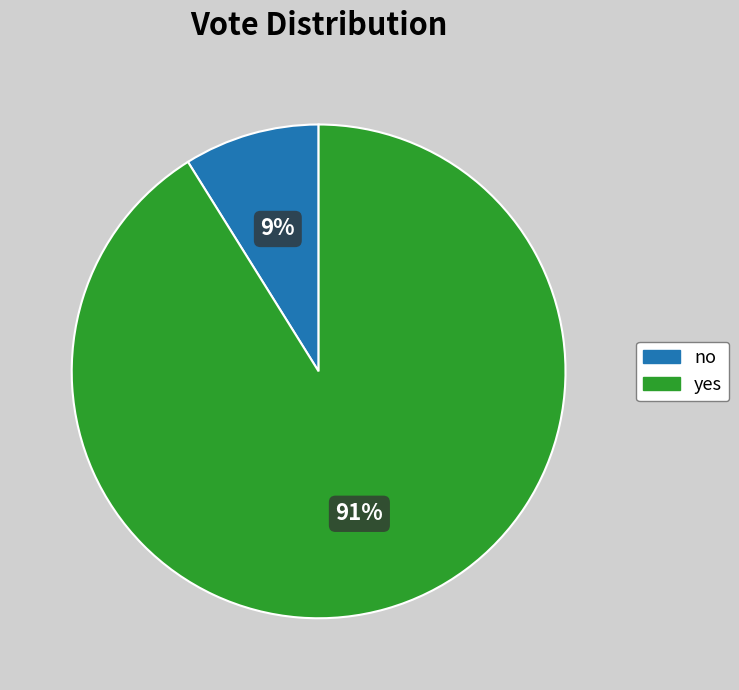

Which has a higher value, yes or no?

yes